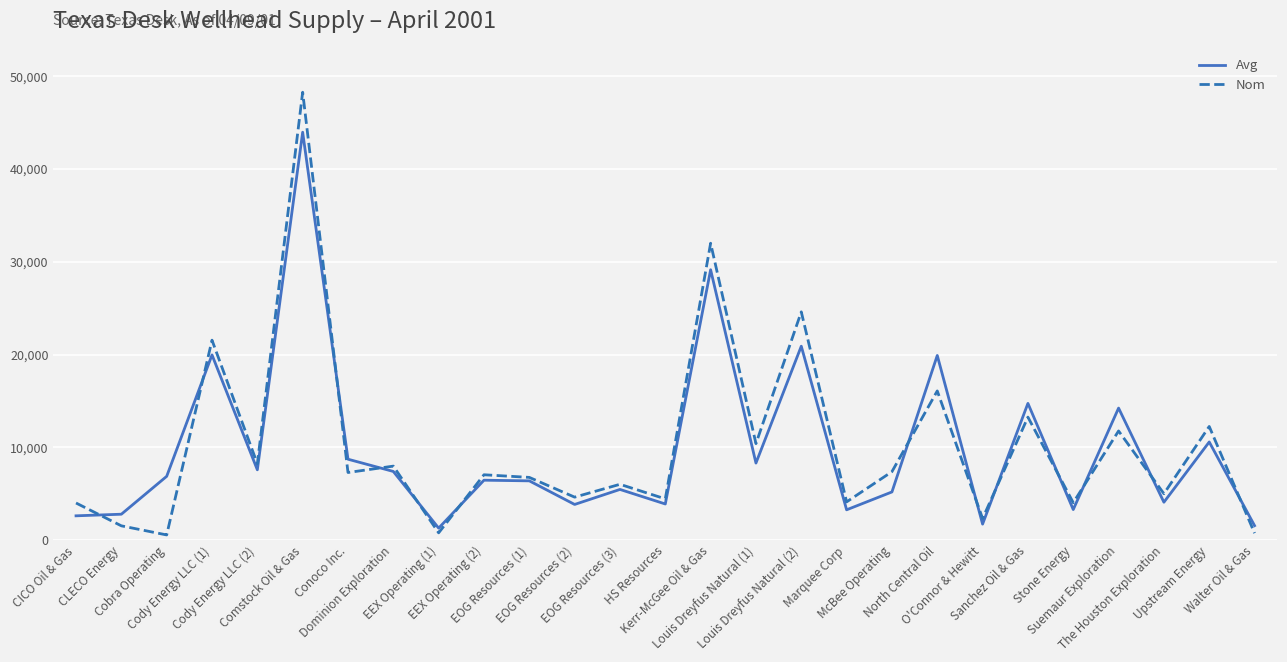

What are all the series names shown in the legend?

Avg, Nom